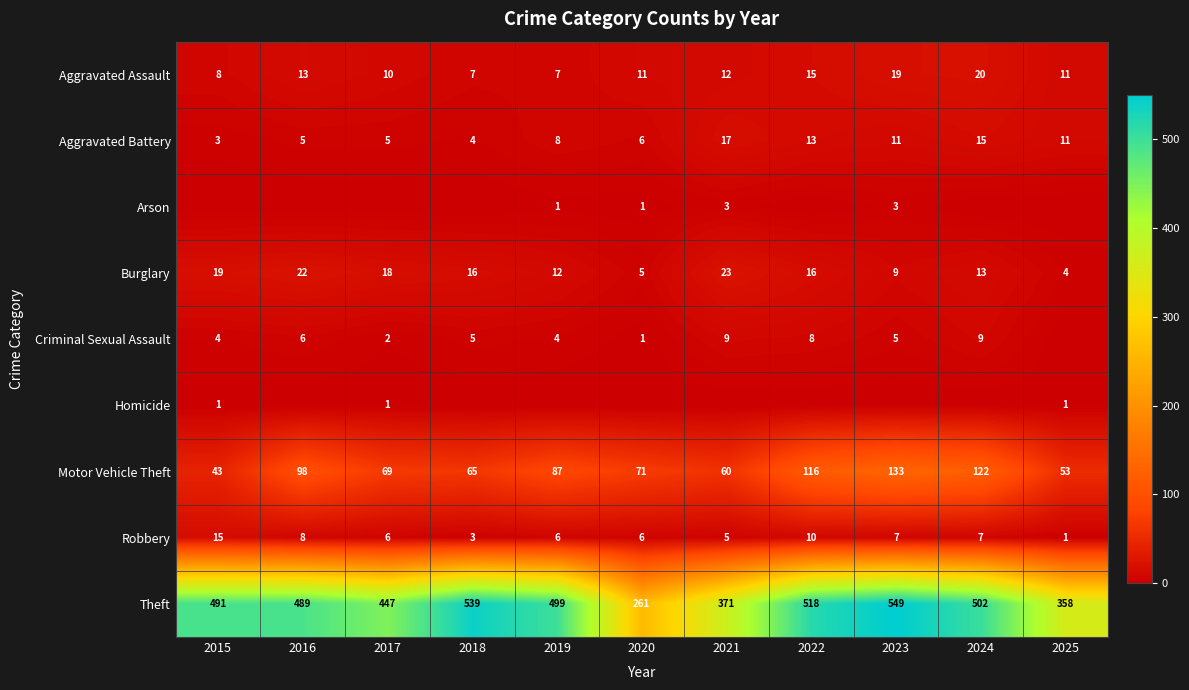

True or false: Arson has a value of 3 at 2021.

True